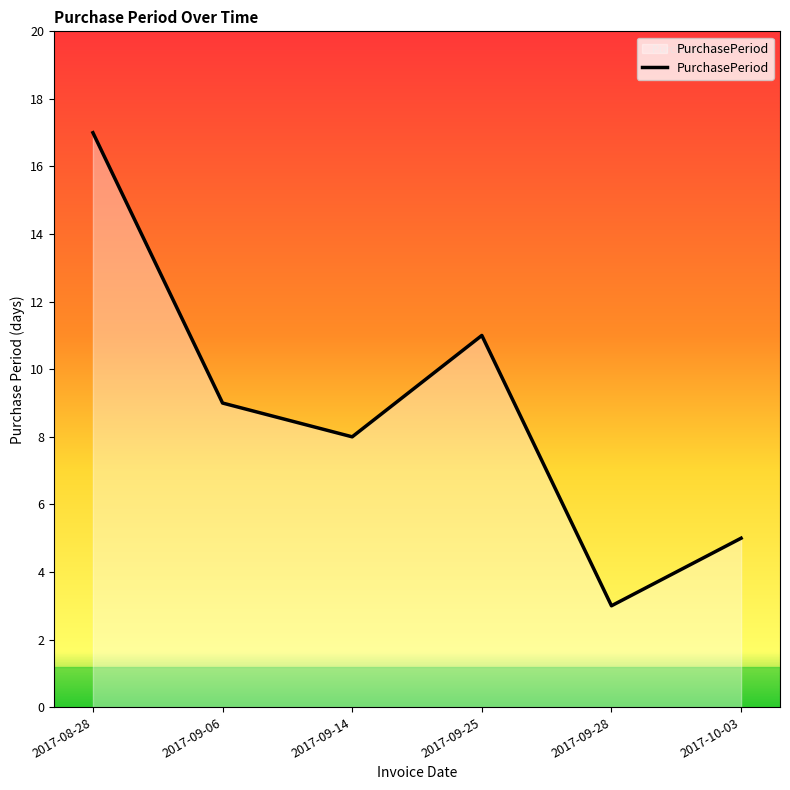

Reading left to right, list all the values displayed in this chart.

2017-08-28=17	2017-09-06=9	2017-09-14=8	2017-09-25=11	2017-09-28=3	2017-10-03=5